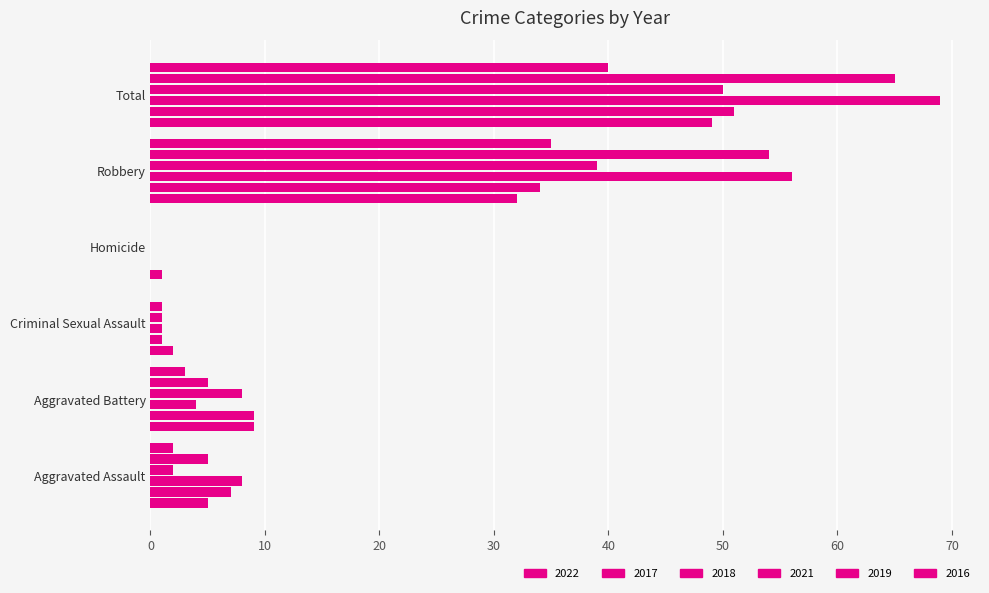

How many positive values does the 2017 series have?

5